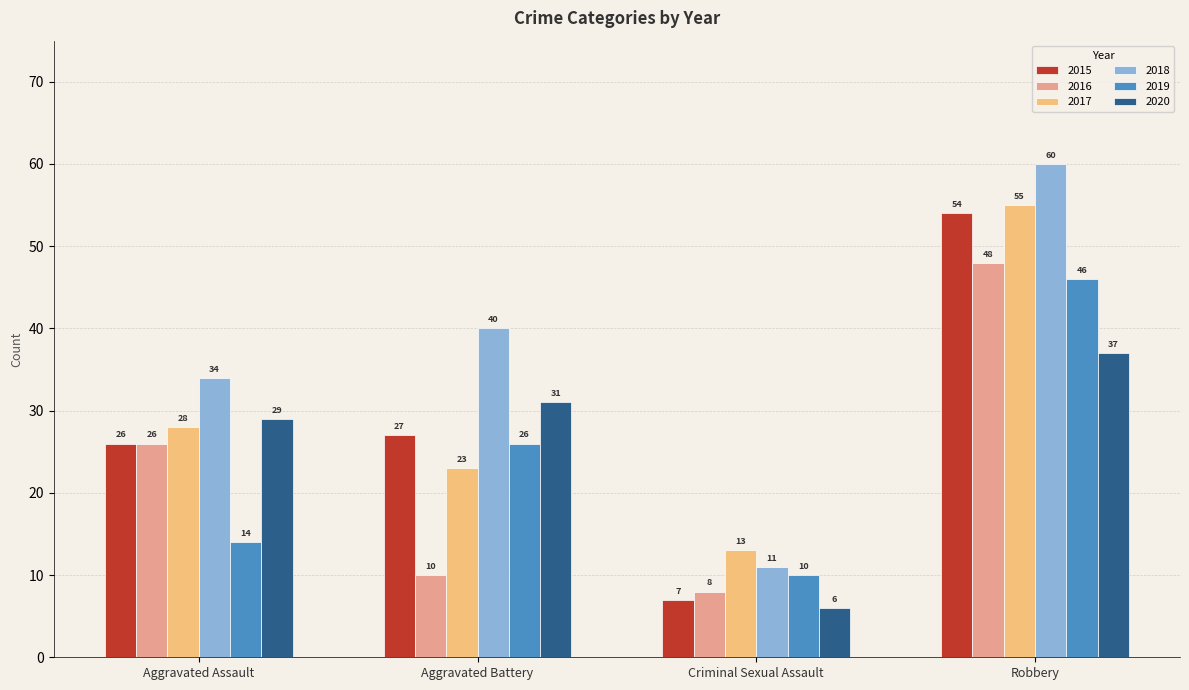

What are all the series names shown in the legend?

2015, 2016, 2017, 2018, 2019, 2020